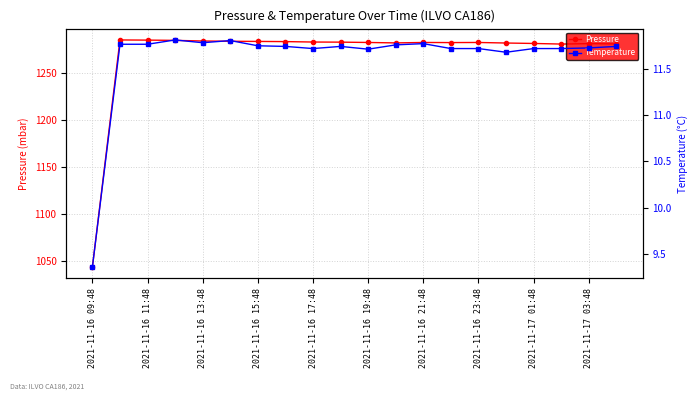

How many data points in Pressure are less than 1282?

5